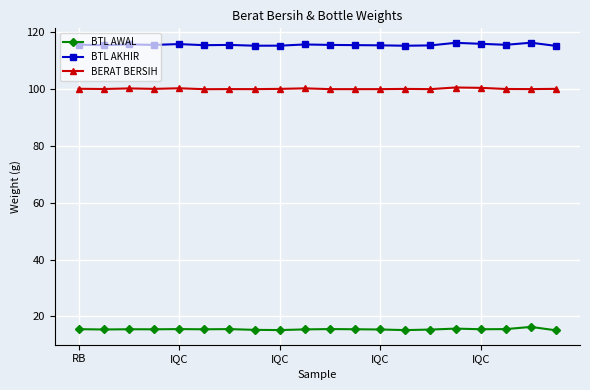

List the series in order of their overall mean, highest first.

BTL AKHIR, BERAT BERSIH, BTL AWAL